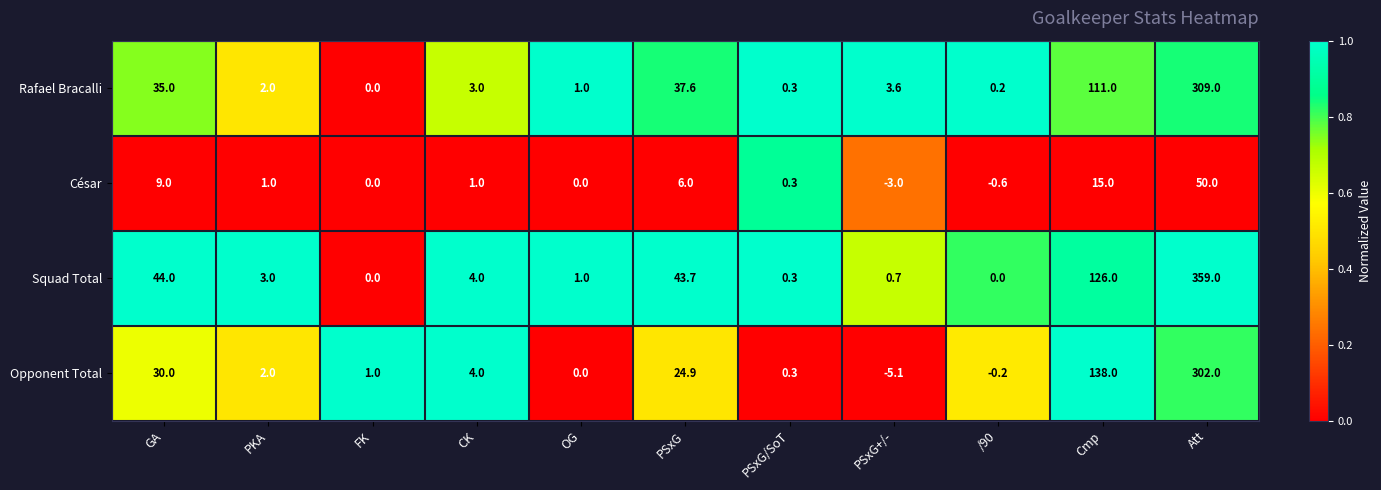

Where does the Squad Total series first go above 3?

GA